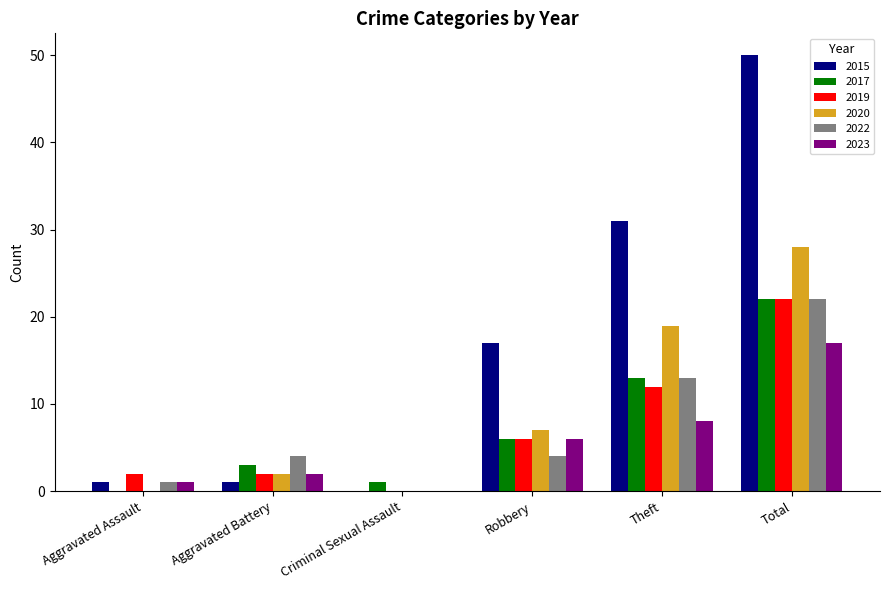

Are the bars horizontal?

No